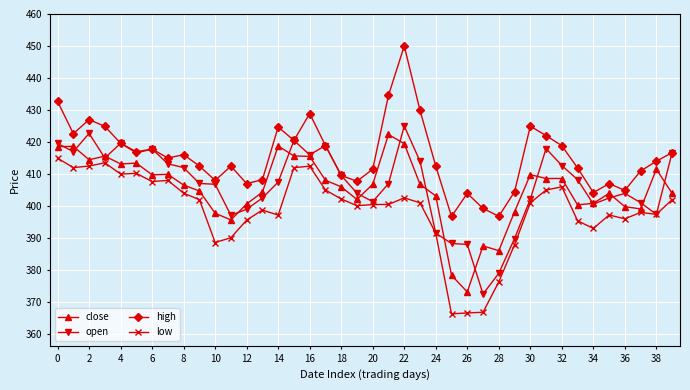

True or false: close and high intersect in this chart.

False